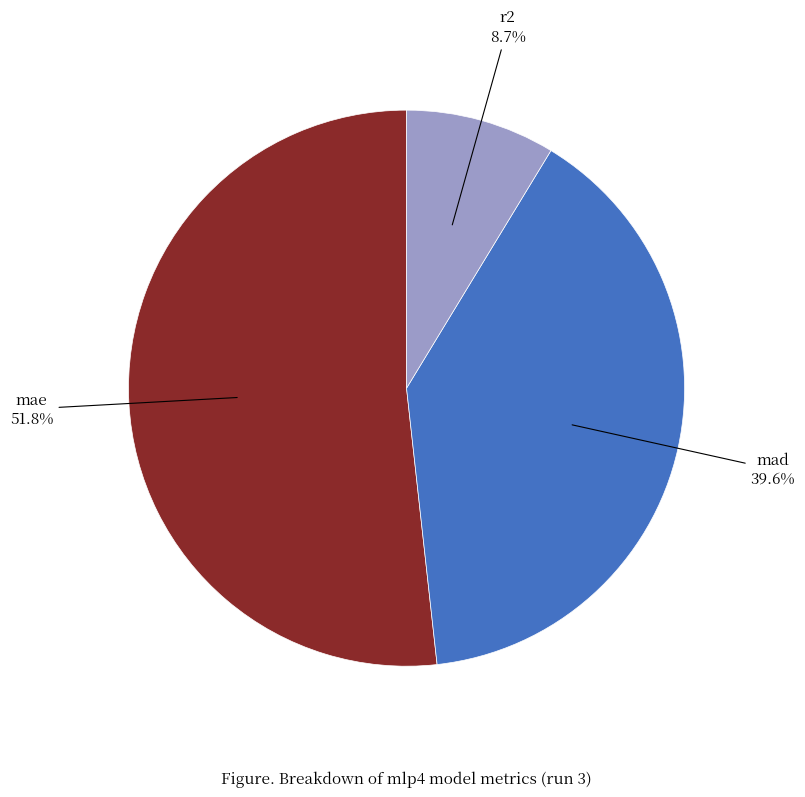

Is there any slice that represents more than half of the pie?

Yes